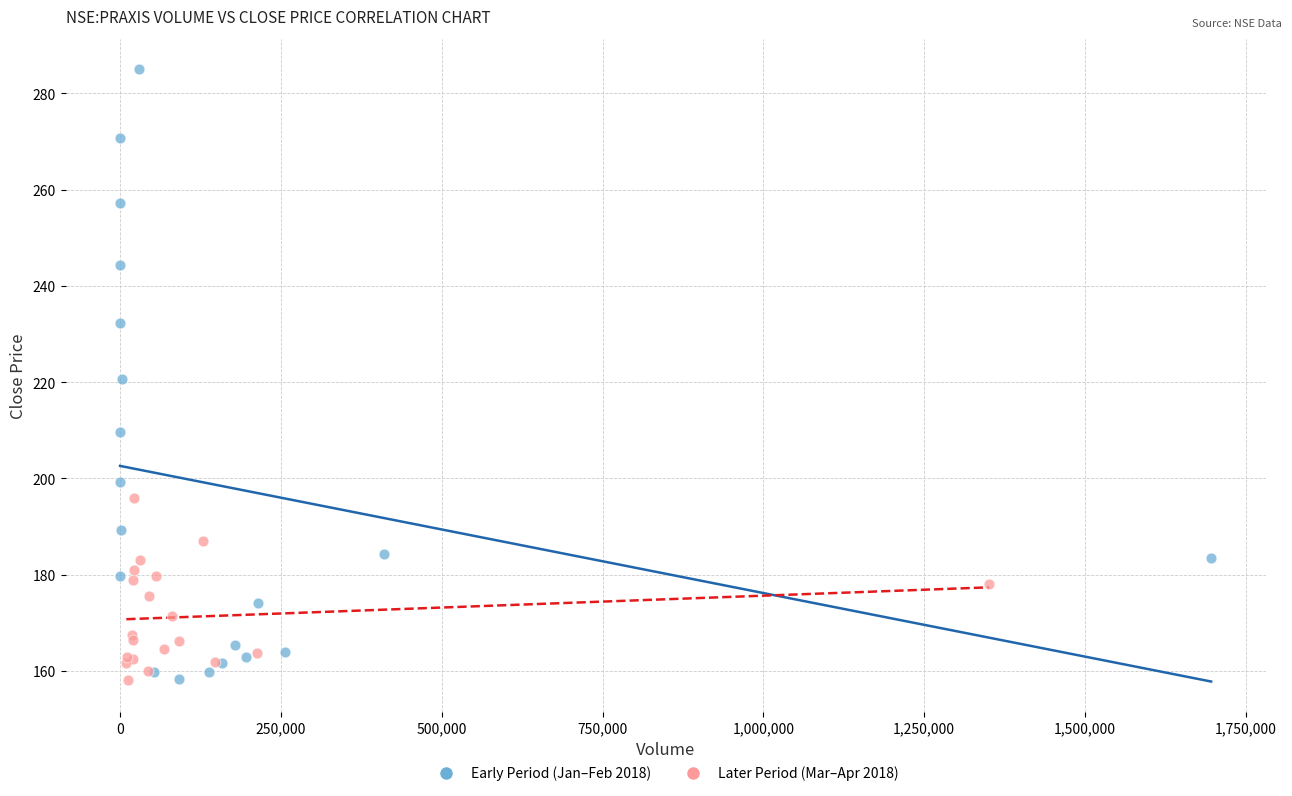

Which series reaches the maximum Y coordinate?

Early Period (Jan–Feb 2018)